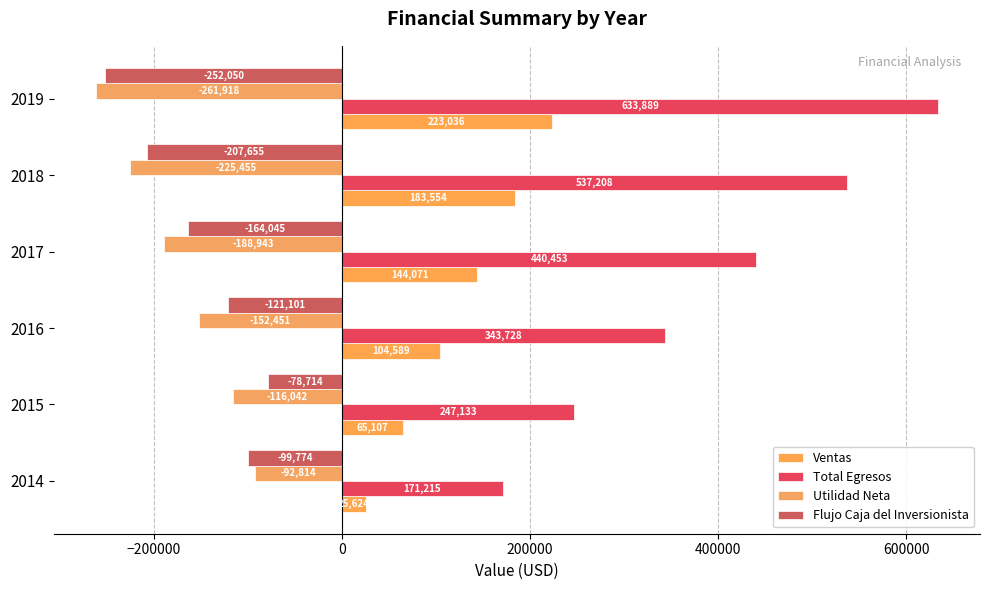

What is the difference between the maximum and minimum values in the Flujo Caja del Inversionista series?

173335.3